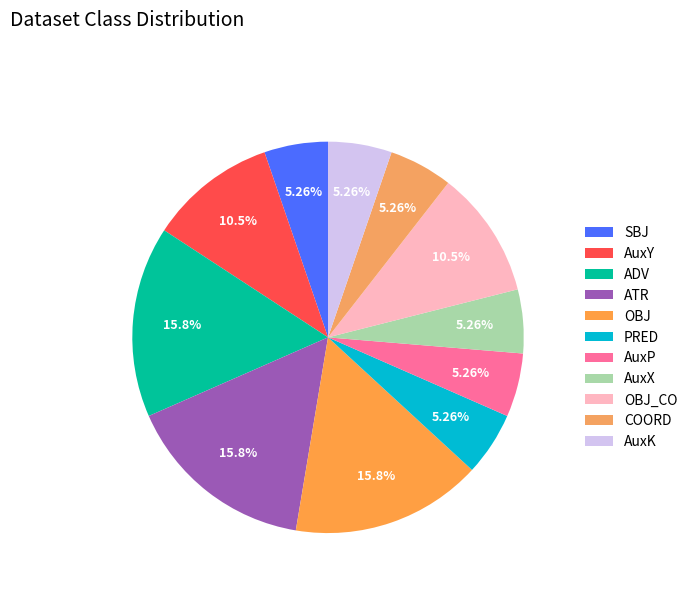

Does any single category account for the majority?

No